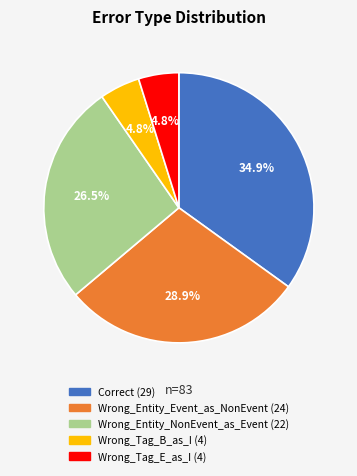

What percentage is the Wrong_Tag_E_as_I slice, to the nearest percent?

5%